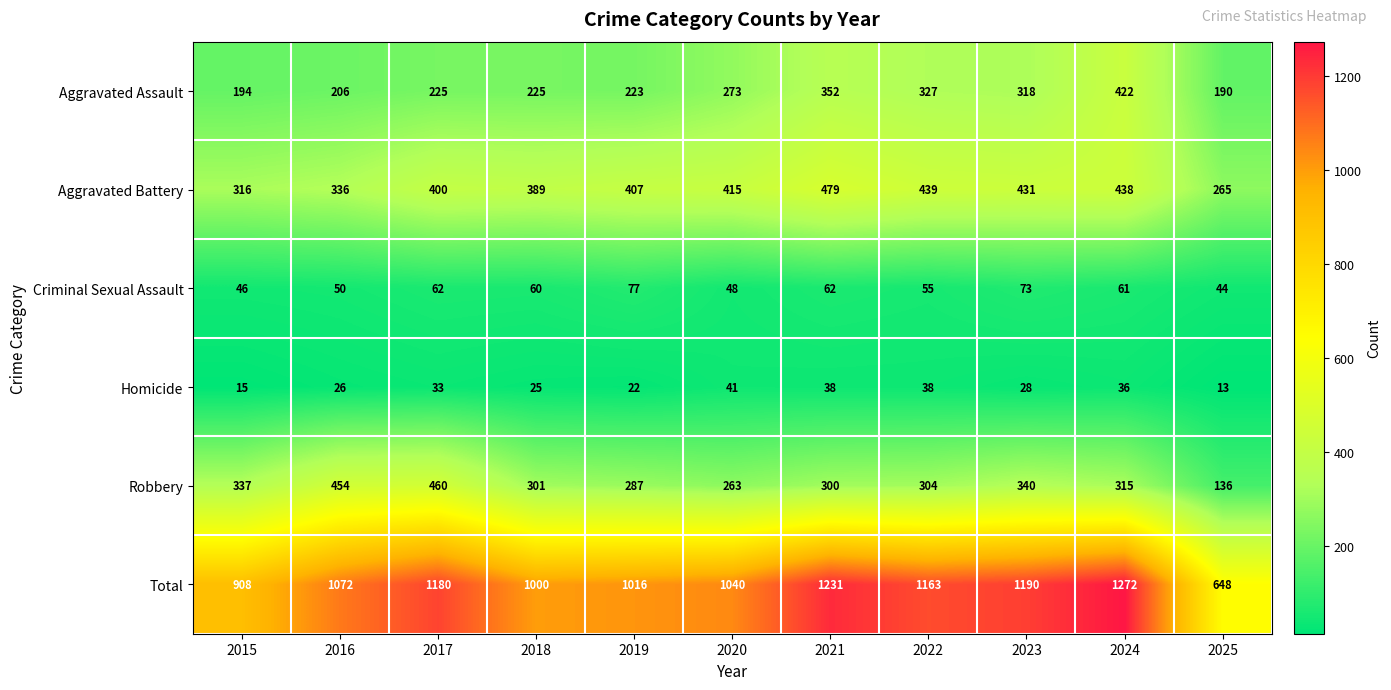

Count the number of data series in this chart.

6